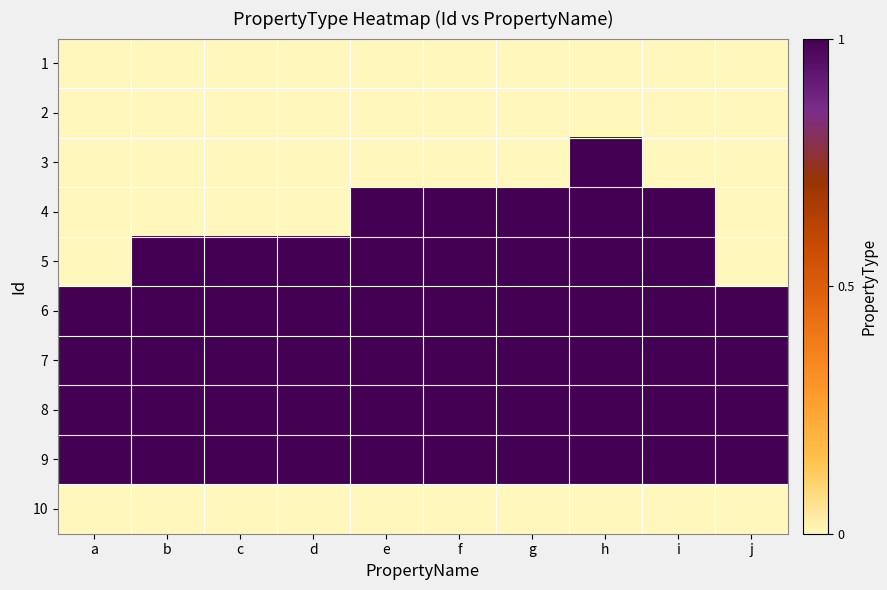

Rank the series by their maximum value, from highest to lowest.

3, 4, 5, 6, 7, 8, 9, 1, 2, 10